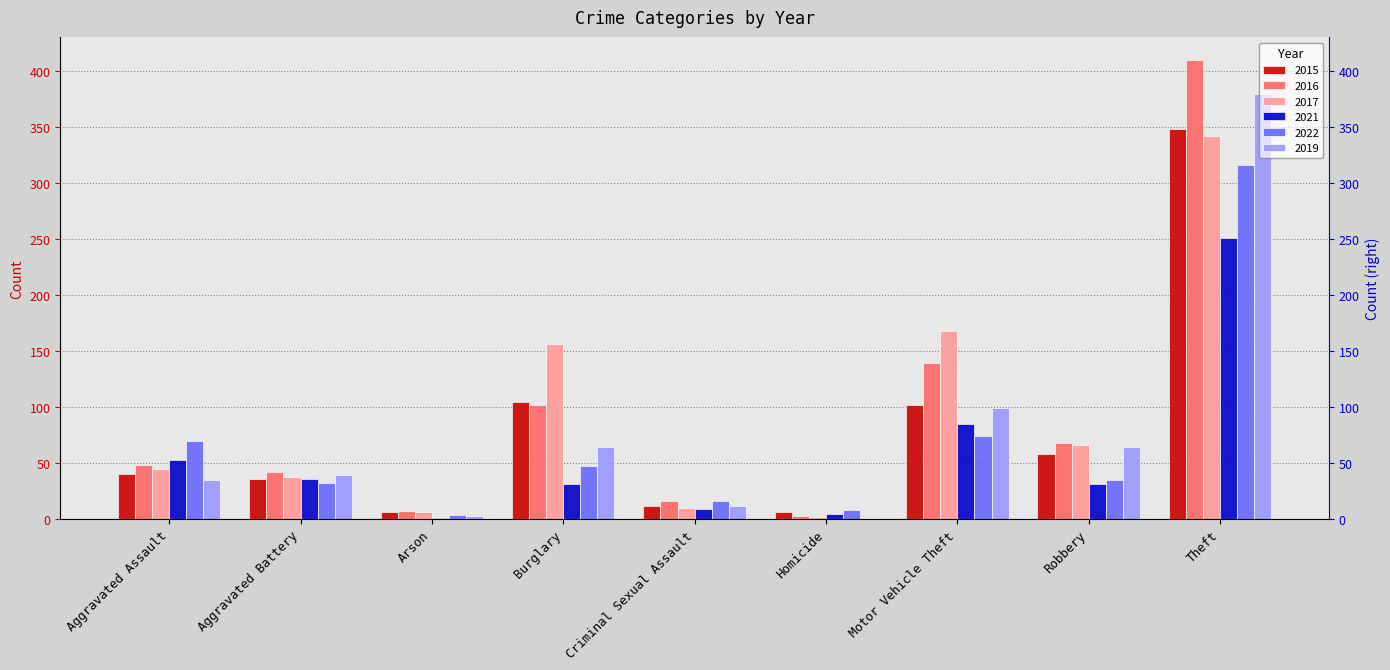

Reading left to right, transcribe all the data shown in this chart.

2015: Aggravated Assault=40	Aggravated Battery=36	Arson=6	Burglary=105	Criminal Sexual Assault=12	Homicide=6	Motor Vehicle Theft=102	Robbery=58	Theft=348
2016: Aggravated Assault=48	Aggravated Battery=42	Arson=7	Burglary=102	Criminal Sexual Assault=16	Homicide=3	Motor Vehicle Theft=139	Robbery=68	Theft=410
2017: Aggravated Assault=45	Aggravated Battery=38	Arson=6	Burglary=156	Criminal Sexual Assault=10	Homicide=2	Motor Vehicle Theft=168	Robbery=66	Theft=342
2021: Aggravated Assault=53	Aggravated Battery=36	Arson=1	Burglary=31	Criminal Sexual Assault=9	Homicide=5	Motor Vehicle Theft=85	Robbery=31	Theft=251
2022: Aggravated Assault=70	Aggravated Battery=32	Arson=4	Burglary=47	Criminal Sexual Assault=16	Homicide=8	Motor Vehicle Theft=74	Robbery=35	Theft=316
2019: Aggravated Assault=35	Aggravated Battery=39	Arson=3	Burglary=64	Criminal Sexual Assault=12	Homicide=1	Motor Vehicle Theft=99	Robbery=64	Theft=380